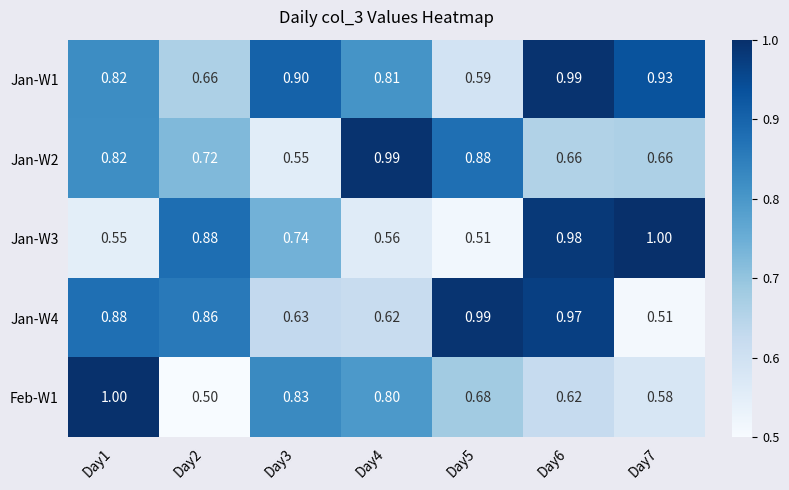

Is the value of Jan-W3 at Day4 greater than the value of Jan-W4 at Day7?

Yes